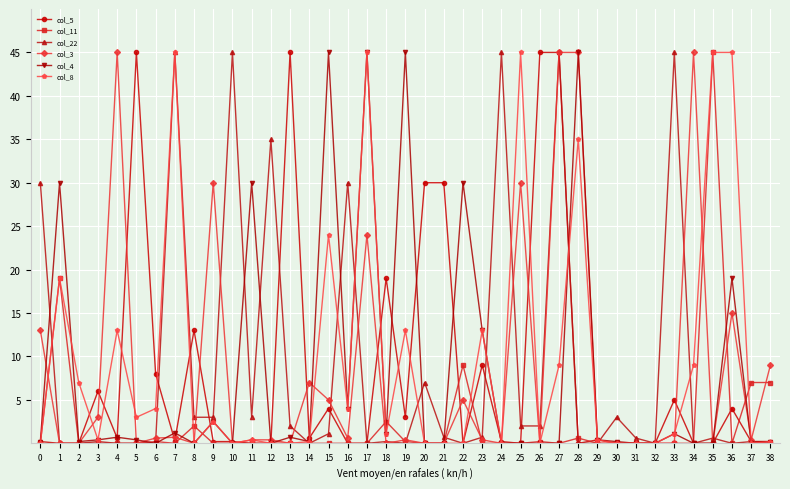

Where is col_3 nearest to the value 22?

17